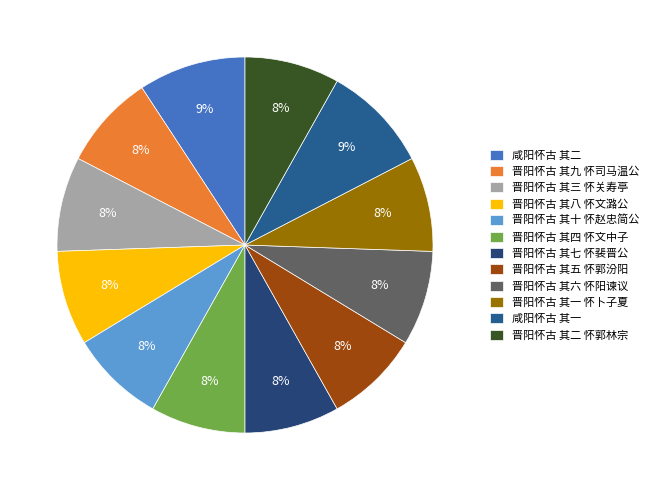

To the nearest percent, what portion does 晋阳怀古 其九 怀司马温公 represent?

8%